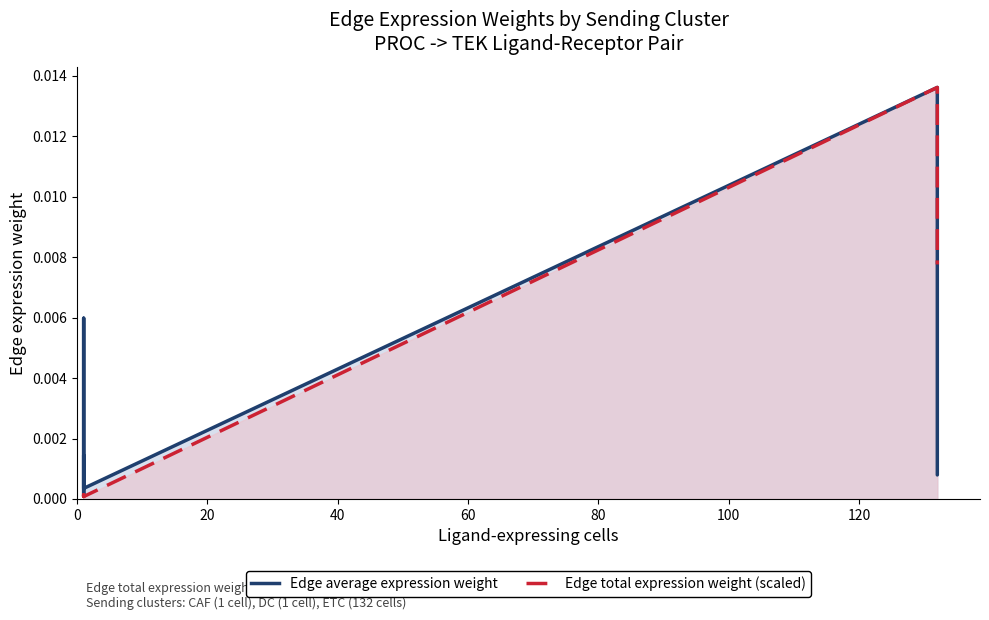

True or false: Edge total expression weight and Edge average expression weight intersect in this chart.

True